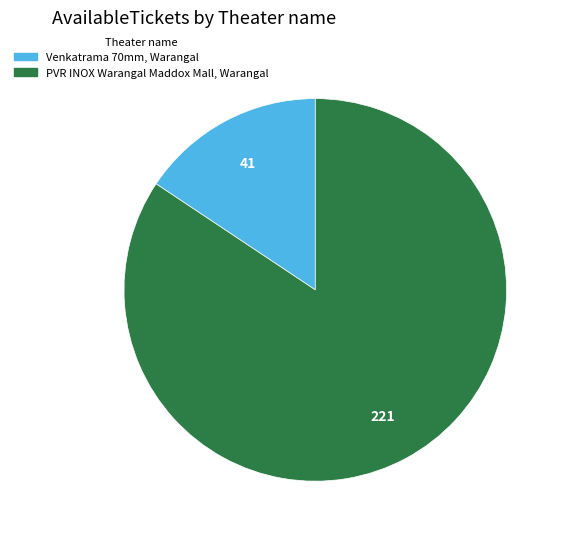

Do Venkatrama 70mm, Warangal and PVR INOX Warangal Maddox Mall, Warangal together represent more than half of the pie?

Yes